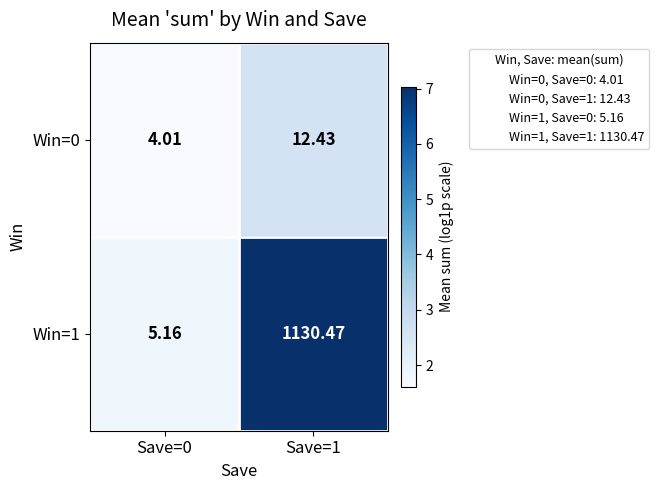

Is the value of Win=0 at Save=0 greater than the value of Win=1 at Save=0?

No